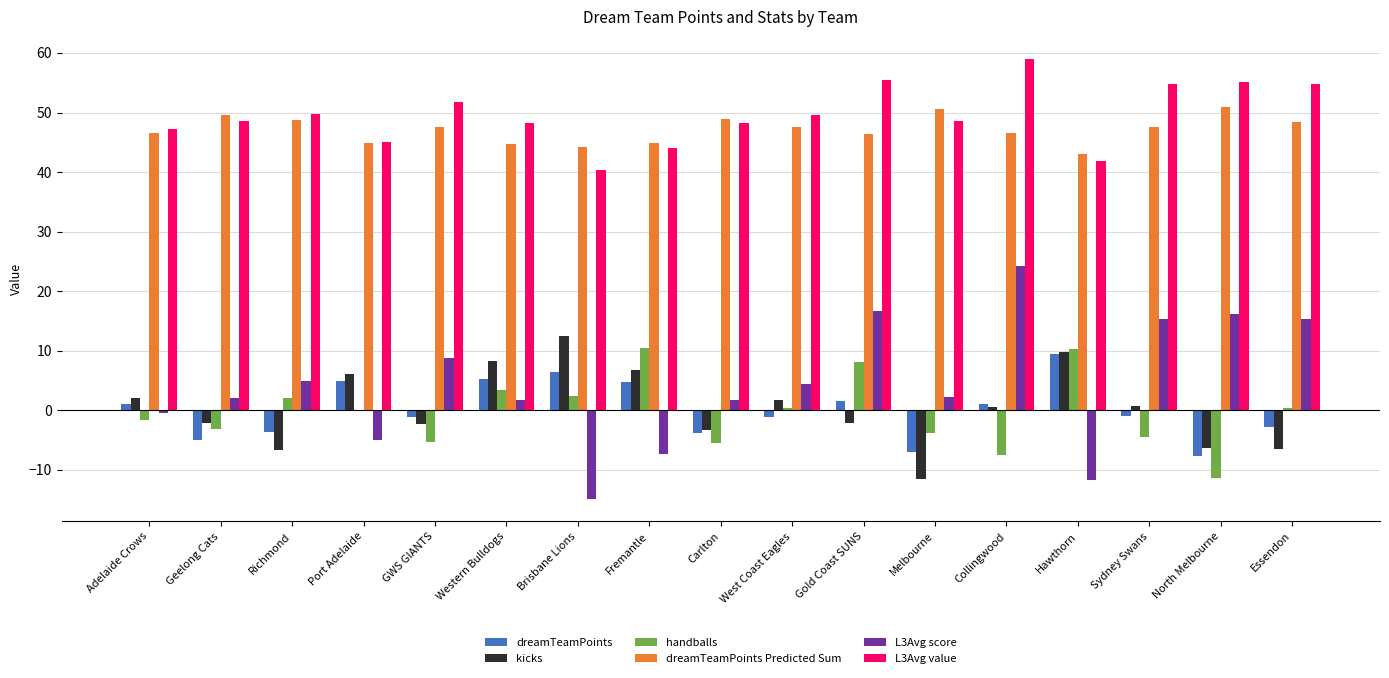

What are all the series names shown in the legend?

dreamTeamPoints, kicks, handballs, dreamTeamPoints Predicted Sum, L3Avg score, L3Avg value